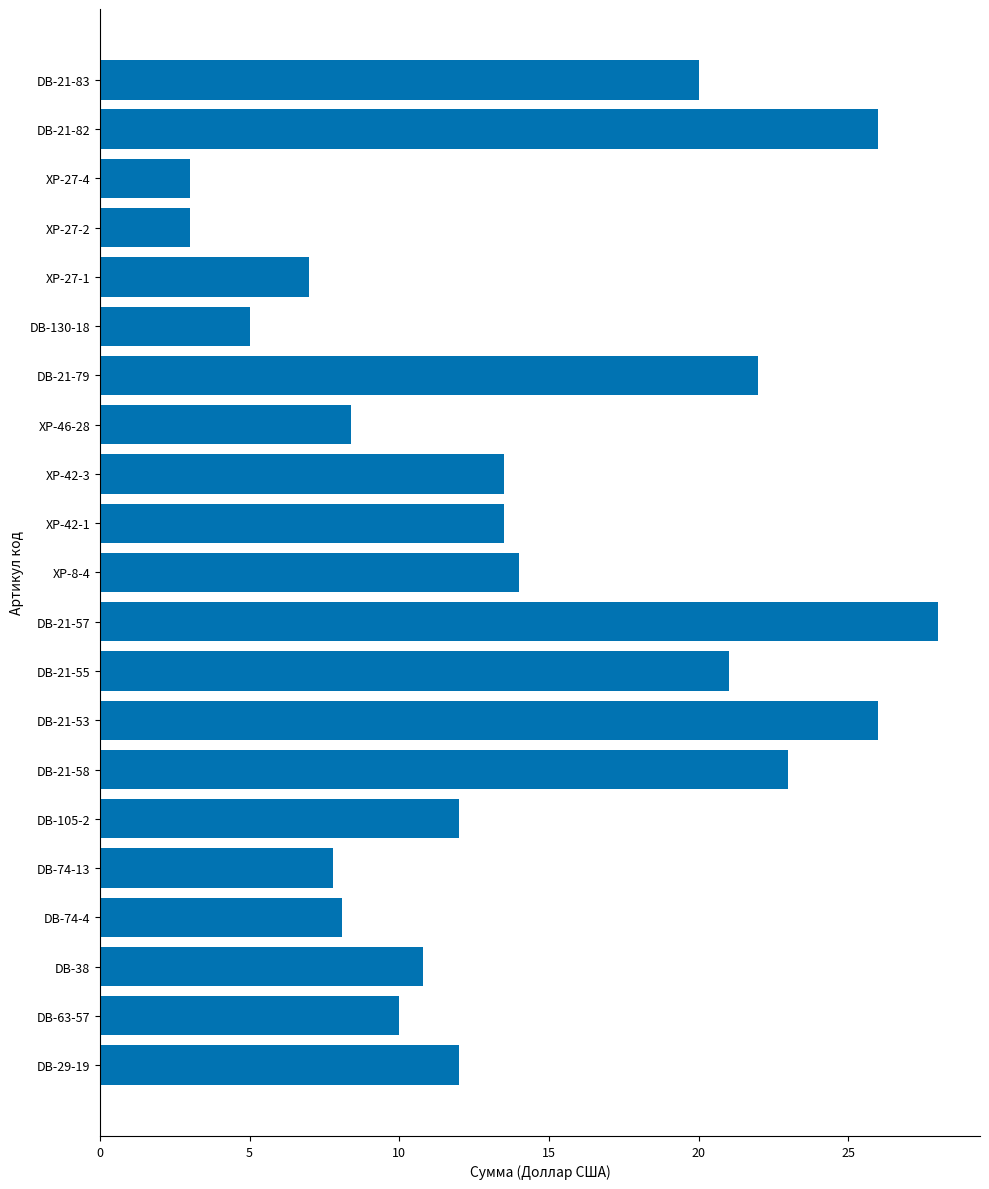

Is it true that the value at DB-74-4 is 8.1?

True